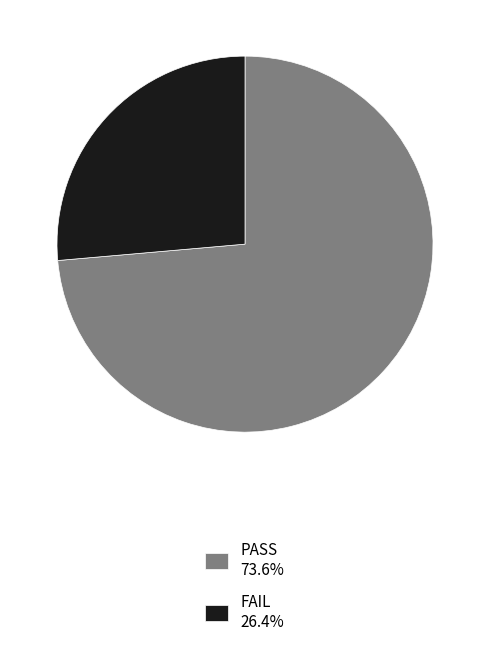

How many slices are in this pie chart?

2